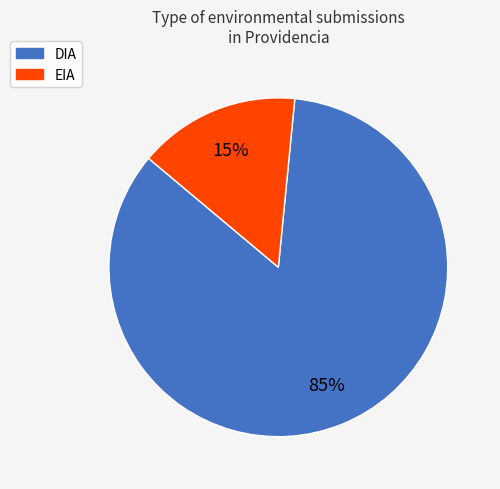

Which category has the smallest portion of the pie?

EIA